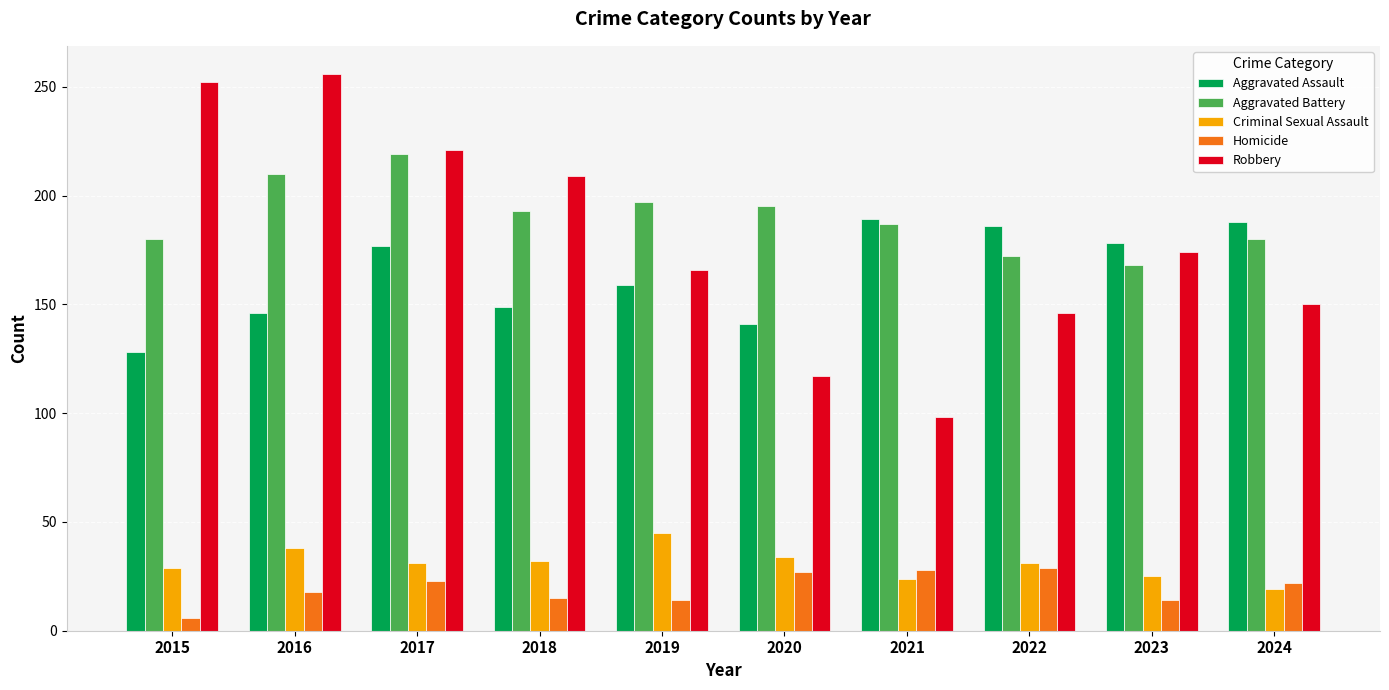

What is the maximum value for Robbery?

256